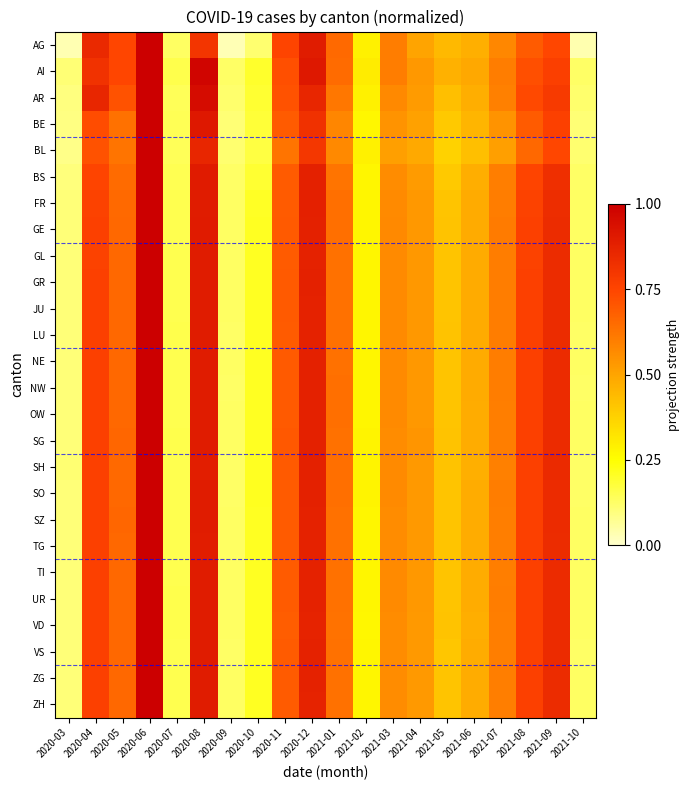

Reading left to right, list all the values displayed in this chart.

AG: 2020-03=0.0	2020-04=0.9	2020-05=0.7	2020-06=1.0	2020-07=0.1	2020-08=0.8	2020-09=0.0	2020-10=0.1	2020-11=0.8	2020-12=0.9	2021-01=0.7	2021-02=0.3	2021-03=0.6	2021-04=0.5	2021-05=0.4	2021-06=0.5	2021-07=0.6	2021-08=0.7	2021-09=0.7	2021-10=0.0
AI: 2020-03=0.1	2020-04=0.8	2020-05=0.7	2020-06=1.0	2020-07=0.2	2020-08=1.0	2020-09=0.1	2020-10=0.2	2020-11=0.7	2020-12=0.9	2021-01=0.7	2021-02=0.3	2021-03=0.6	2021-04=0.5	2021-05=0.5	2021-06=0.5	2021-07=0.6	2021-08=0.7	2021-09=0.8	2021-10=0.1
AR: 2020-03=0.1	2020-04=0.9	2020-05=0.7	2020-06=1.0	2020-07=0.1	2020-08=1.0	2020-09=0.1	2020-10=0.2	2020-11=0.7	2020-12=0.9	2021-01=0.6	2021-02=0.3	2021-03=0.6	2021-04=0.5	2021-05=0.4	2021-06=0.5	2021-07=0.6	2021-08=0.7	2021-09=0.8	2021-10=0.1
BE: 2020-03=0.1	2020-04=0.7	2020-05=0.6	2020-06=1.0	2020-07=0.1	2020-08=0.9	2020-09=0.1	2020-10=0.2	2020-11=0.7	2020-12=0.8	2021-01=0.6	2021-02=0.3	2021-03=0.5	2021-04=0.5	2021-05=0.4	2021-06=0.5	2021-07=0.5	2021-08=0.7	2021-09=0.8	2021-10=0.1
BL: 2020-03=0.1	2020-04=0.7	2020-05=0.6	2020-06=1.0	2020-07=0.1	2020-08=0.9	2020-09=0.1	2020-10=0.2	2020-11=0.6	2020-12=0.8	2021-01=0.6	2021-02=0.3	2021-03=0.5	2021-04=0.5	2021-05=0.4	2021-06=0.4	2021-07=0.5	2021-08=0.7	2021-09=0.7	2021-10=0.1
BS: 2020-03=0.1	2020-04=0.8	2020-05=0.7	2020-06=1.0	2020-07=0.1	2020-08=0.9	2020-09=0.1	2020-10=0.2	2020-11=0.7	2020-12=0.9	2021-01=0.6	2021-02=0.3	2021-03=0.6	2021-04=0.5	2021-05=0.4	2021-06=0.5	2021-07=0.6	2021-08=0.8	2021-09=0.8	2021-10=0.1
FR: 2020-03=0.1	2020-04=0.8	2020-05=0.7	2020-06=1.0	2020-07=0.2	2020-08=0.9	2020-09=0.1	2020-10=0.2	2020-11=0.7	2020-12=0.9	2021-01=0.6	2021-02=0.3	2021-03=0.6	2021-04=0.5	2021-05=0.4	2021-06=0.5	2021-07=0.6	2021-08=0.8	2021-09=0.8	2021-10=0.1
GE: 2020-03=0.1	2020-04=0.8	2020-05=0.7	2020-06=1.0	2020-07=0.2	2020-08=0.9	2020-09=0.1	2020-10=0.2	2020-11=0.7	2020-12=0.9	2021-01=0.6	2021-02=0.3	2021-03=0.6	2021-04=0.5	2021-05=0.4	2021-06=0.5	2021-07=0.6	2021-08=0.8	2021-09=0.8	2021-10=0.1
GL: 2020-03=0.1	2020-04=0.8	2020-05=0.7	2020-06=1.0	2020-07=0.2	2020-08=0.9	2020-09=0.1	2020-10=0.2	2020-11=0.7	2020-12=0.9	2021-01=0.6	2021-02=0.3	2021-03=0.6	2021-04=0.5	2021-05=0.4	2021-06=0.5	2021-07=0.6	2021-08=0.8	2021-09=0.8	2021-10=0.1
GR: 2020-03=0.1	2020-04=0.8	2020-05=0.7	2020-06=1.0	2020-07=0.2	2020-08=0.9	2020-09=0.1	2020-10=0.2	2020-11=0.7	2020-12=0.9	2021-01=0.6	2021-02=0.3	2021-03=0.6	2021-04=0.5	2021-05=0.4	2021-06=0.5	2021-07=0.6	2021-08=0.8	2021-09=0.8	2021-10=0.1
JU: 2020-03=0.1	2020-04=0.8	2020-05=0.7	2020-06=1.0	2020-07=0.2	2020-08=0.9	2020-09=0.1	2020-10=0.2	2020-11=0.7	2020-12=0.9	2021-01=0.6	2021-02=0.3	2021-03=0.6	2021-04=0.5	2021-05=0.4	2021-06=0.5	2021-07=0.6	2021-08=0.8	2021-09=0.8	2021-10=0.1
LU: 2020-03=0.1	2020-04=0.8	2020-05=0.7	2020-06=1.0	2020-07=0.2	2020-08=0.9	2020-09=0.1	2020-10=0.2	2020-11=0.7	2020-12=0.9	2021-01=0.6	2021-02=0.3	2021-03=0.6	2021-04=0.5	2021-05=0.4	2021-06=0.5	2021-07=0.6	2021-08=0.8	2021-09=0.8	2021-10=0.1
NE: 2020-03=0.1	2020-04=0.8	2020-05=0.7	2020-06=1.0	2020-07=0.2	2020-08=0.9	2020-09=0.1	2020-10=0.2	2020-11=0.7	2020-12=0.9	2021-01=0.6	2021-02=0.3	2021-03=0.6	2021-04=0.5	2021-05=0.4	2021-06=0.5	2021-07=0.6	2021-08=0.8	2021-09=0.8	2021-10=0.1
NW: 2020-03=0.1	2020-04=0.8	2020-05=0.7	2020-06=1.0	2020-07=0.2	2020-08=0.9	2020-09=0.1	2020-10=0.2	2020-11=0.7	2020-12=0.9	2021-01=0.6	2021-02=0.3	2021-03=0.6	2021-04=0.5	2021-05=0.4	2021-06=0.5	2021-07=0.6	2021-08=0.8	2021-09=0.8	2021-10=0.1
OW: 2020-03=0.1	2020-04=0.8	2020-05=0.7	2020-06=1.0	2020-07=0.2	2020-08=0.9	2020-09=0.1	2020-10=0.2	2020-11=0.7	2020-12=0.9	2021-01=0.6	2021-02=0.3	2021-03=0.6	2021-04=0.5	2021-05=0.4	2021-06=0.5	2021-07=0.6	2021-08=0.8	2021-09=0.8	2021-10=0.1
SG: 2020-03=0.1	2020-04=0.8	2020-05=0.7	2020-06=1.0	2020-07=0.2	2020-08=0.9	2020-09=0.1	2020-10=0.2	2020-11=0.7	2020-12=0.9	2021-01=0.6	2021-02=0.3	2021-03=0.6	2021-04=0.5	2021-05=0.4	2021-06=0.5	2021-07=0.6	2021-08=0.8	2021-09=0.8	2021-10=0.1
SH: 2020-03=0.1	2020-04=0.8	2020-05=0.7	2020-06=1.0	2020-07=0.2	2020-08=0.9	2020-09=0.1	2020-10=0.2	2020-11=0.7	2020-12=0.9	2021-01=0.6	2021-02=0.3	2021-03=0.6	2021-04=0.5	2021-05=0.4	2021-06=0.5	2021-07=0.6	2021-08=0.8	2021-09=0.8	2021-10=0.1
SO: 2020-03=0.1	2020-04=0.8	2020-05=0.7	2020-06=1.0	2020-07=0.2	2020-08=0.9	2020-09=0.1	2020-10=0.2	2020-11=0.7	2020-12=0.9	2021-01=0.6	2021-02=0.3	2021-03=0.6	2021-04=0.5	2021-05=0.4	2021-06=0.5	2021-07=0.6	2021-08=0.8	2021-09=0.8	2021-10=0.1
SZ: 2020-03=0.1	2020-04=0.8	2020-05=0.7	2020-06=1.0	2020-07=0.2	2020-08=0.9	2020-09=0.1	2020-10=0.2	2020-11=0.7	2020-12=0.9	2021-01=0.6	2021-02=0.3	2021-03=0.6	2021-04=0.5	2021-05=0.4	2021-06=0.5	2021-07=0.6	2021-08=0.8	2021-09=0.8	2021-10=0.1
TG: 2020-03=0.1	2020-04=0.8	2020-05=0.7	2020-06=1.0	2020-07=0.2	2020-08=0.9	2020-09=0.1	2020-10=0.2	2020-11=0.7	2020-12=0.9	2021-01=0.6	2021-02=0.3	2021-03=0.6	2021-04=0.5	2021-05=0.4	2021-06=0.5	2021-07=0.6	2021-08=0.8	2021-09=0.8	2021-10=0.1
TI: 2020-03=0.1	2020-04=0.8	2020-05=0.7	2020-06=1.0	2020-07=0.2	2020-08=0.9	2020-09=0.1	2020-10=0.2	2020-11=0.7	2020-12=0.9	2021-01=0.6	2021-02=0.3	2021-03=0.6	2021-04=0.5	2021-05=0.4	2021-06=0.5	2021-07=0.6	2021-08=0.8	2021-09=0.8	2021-10=0.1
UR: 2020-03=0.1	2020-04=0.8	2020-05=0.7	2020-06=1.0	2020-07=0.2	2020-08=0.9	2020-09=0.1	2020-10=0.2	2020-11=0.7	2020-12=0.9	2021-01=0.6	2021-02=0.3	2021-03=0.6	2021-04=0.5	2021-05=0.4	2021-06=0.5	2021-07=0.6	2021-08=0.8	2021-09=0.8	2021-10=0.1
VD: 2020-03=0.1	2020-04=0.8	2020-05=0.7	2020-06=1.0	2020-07=0.2	2020-08=0.9	2020-09=0.1	2020-10=0.2	2020-11=0.7	2020-12=0.9	2021-01=0.6	2021-02=0.3	2021-03=0.6	2021-04=0.5	2021-05=0.4	2021-06=0.5	2021-07=0.6	2021-08=0.8	2021-09=0.8	2021-10=0.1
VS: 2020-03=0.1	2020-04=0.8	2020-05=0.7	2020-06=1.0	2020-07=0.2	2020-08=0.9	2020-09=0.1	2020-10=0.2	2020-11=0.7	2020-12=0.9	2021-01=0.6	2021-02=0.3	2021-03=0.6	2021-04=0.5	2021-05=0.4	2021-06=0.5	2021-07=0.6	2021-08=0.8	2021-09=0.8	2021-10=0.1
ZG: 2020-03=0.1	2020-04=0.8	2020-05=0.7	2020-06=1.0	2020-07=0.2	2020-08=0.9	2020-09=0.1	2020-10=0.2	2020-11=0.7	2020-12=0.9	2021-01=0.6	2021-02=0.3	2021-03=0.6	2021-04=0.5	2021-05=0.4	2021-06=0.5	2021-07=0.6	2021-08=0.8	2021-09=0.8	2021-10=0.1
ZH: 2020-03=0.1	2020-04=0.8	2020-05=0.7	2020-06=1.0	2020-07=0.2	2020-08=0.9	2020-09=0.1	2020-10=0.2	2020-11=0.7	2020-12=0.9	2021-01=0.6	2021-02=0.3	2021-03=0.6	2021-04=0.5	2021-05=0.4	2021-06=0.5	2021-07=0.6	2021-08=0.8	2021-09=0.8	2021-10=0.1